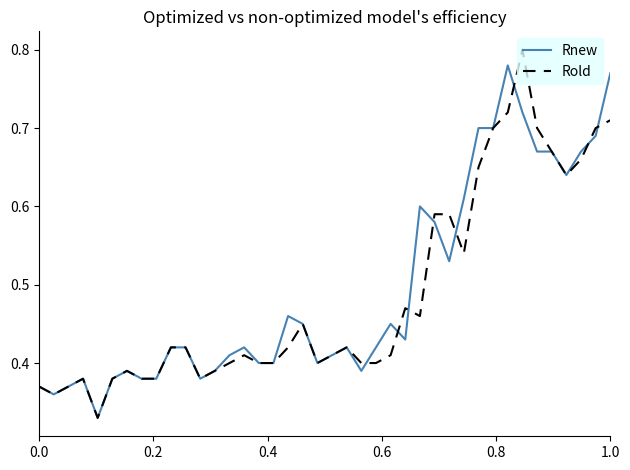

Does the chart have visible grid lines?

No